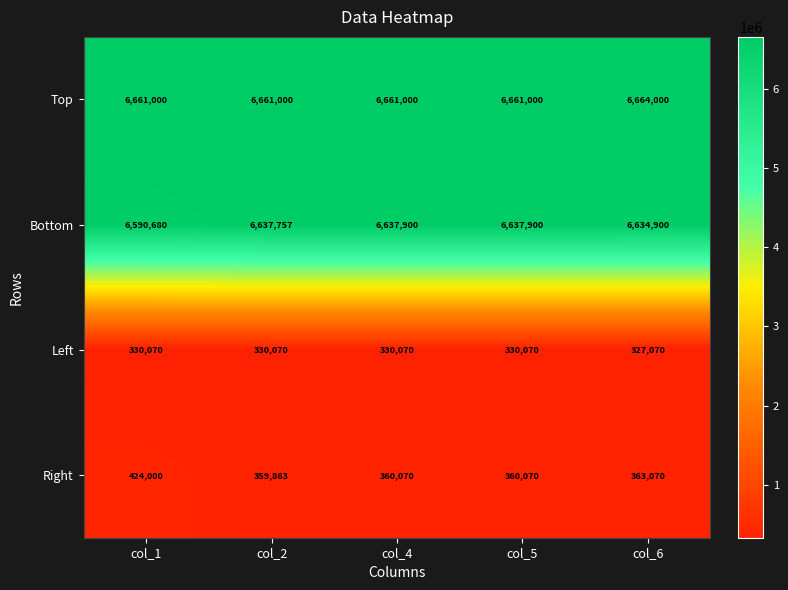

Reading right to left, list all the values displayed in this chart.

Top: col_6=6664000	col_5=6661000	col_4=6661000	col_2=6661000	col_1=6661000
Bottom: col_6=6634900	col_5=6637900	col_4=6637900	col_2=6637757	col_1=6590680
Left: col_6=327070	col_5=330070	col_4=330070	col_2=330070	col_1=330070
Right: col_6=363070	col_5=360070	col_4=360070	col_2=359863	col_1=424000